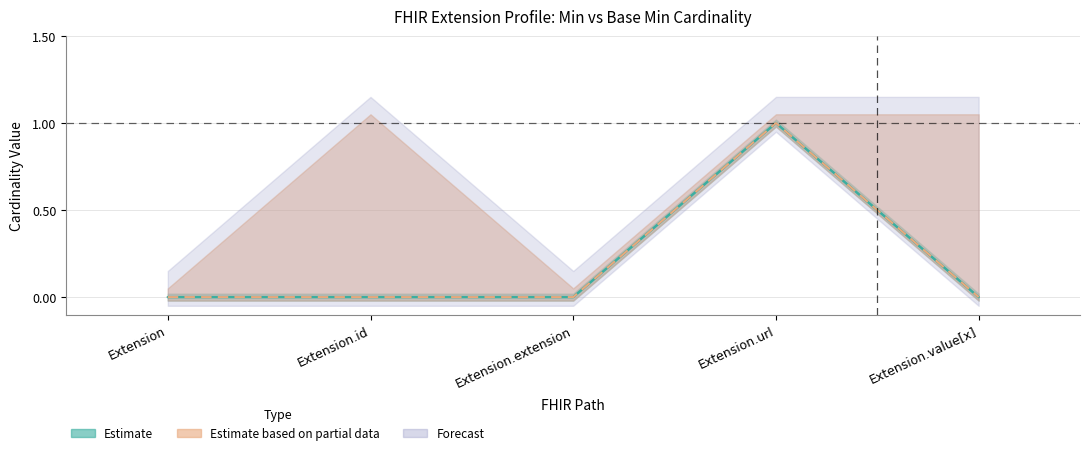

Where is the first local maximum for Base Min?

Extension.url